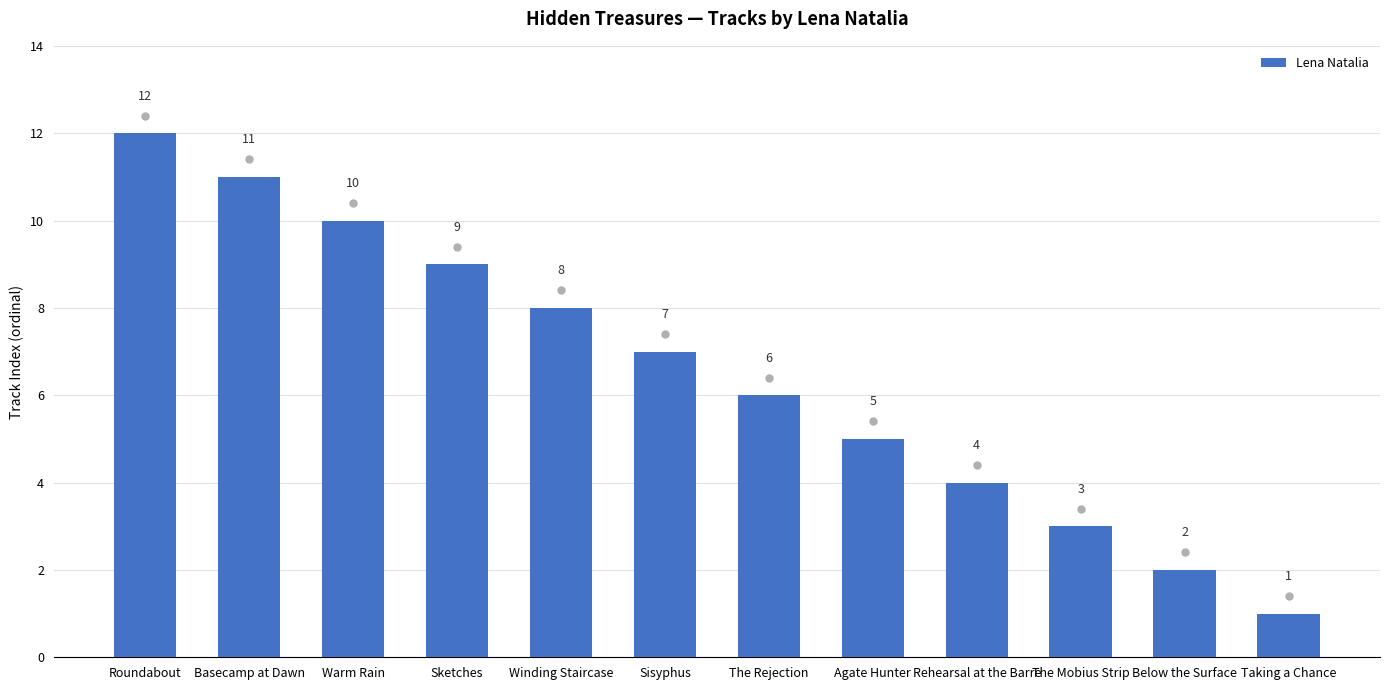

How many bars are there in total?

12